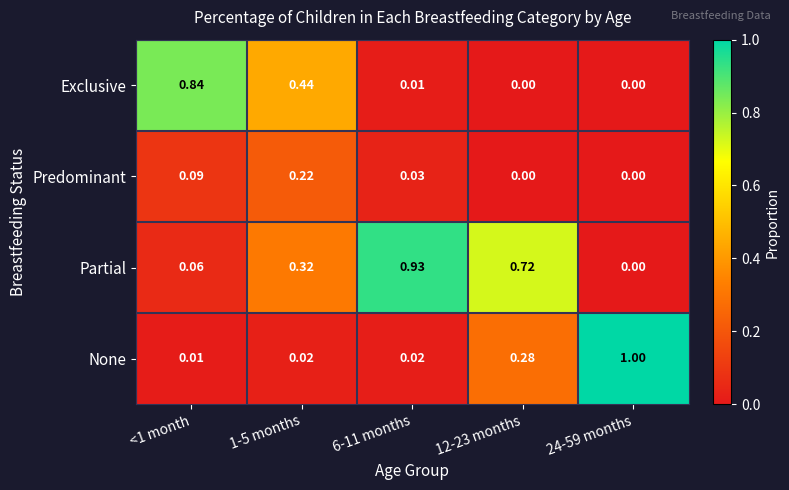

Is the value of Exclusive at 1-5 months greater than the value of None at 6-11 months?

Yes